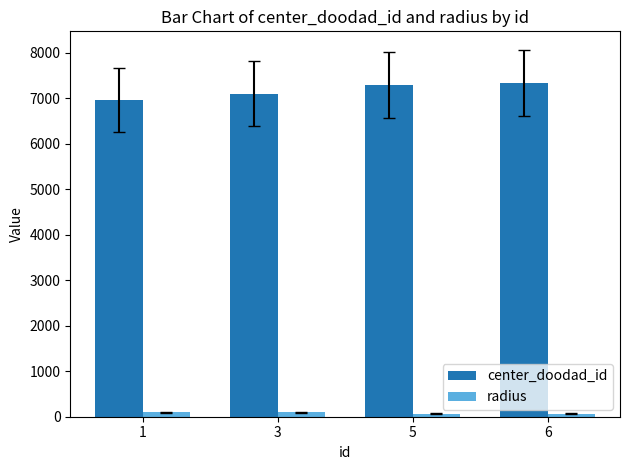

How many bars are there in total?

8